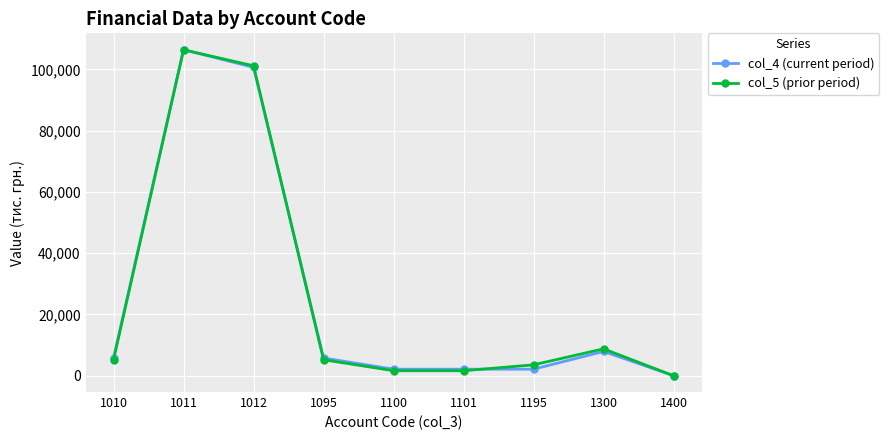

True or false: col_4 (current period) has more than 1 points higher than both neighbors.

True